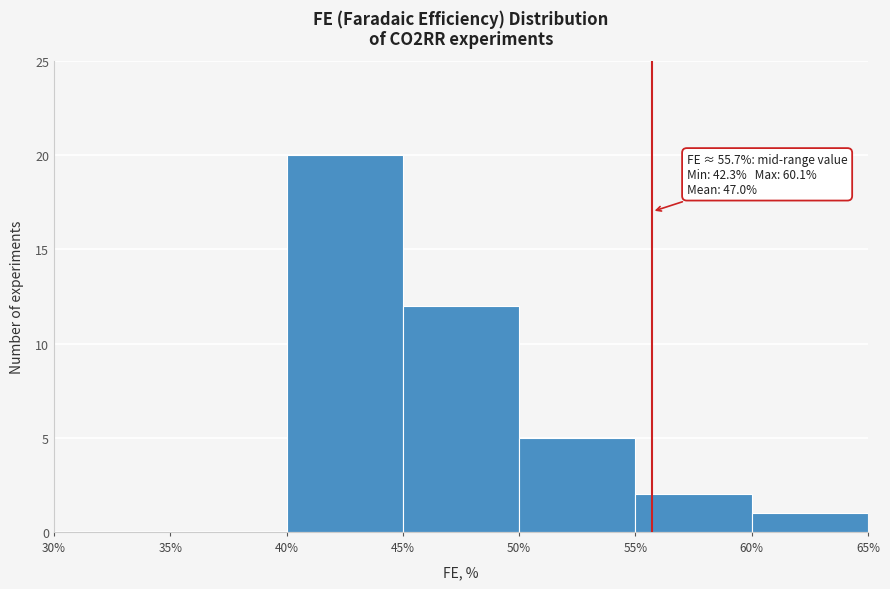

Over which range of the x-axis is the bar tallest?

40% to 45%